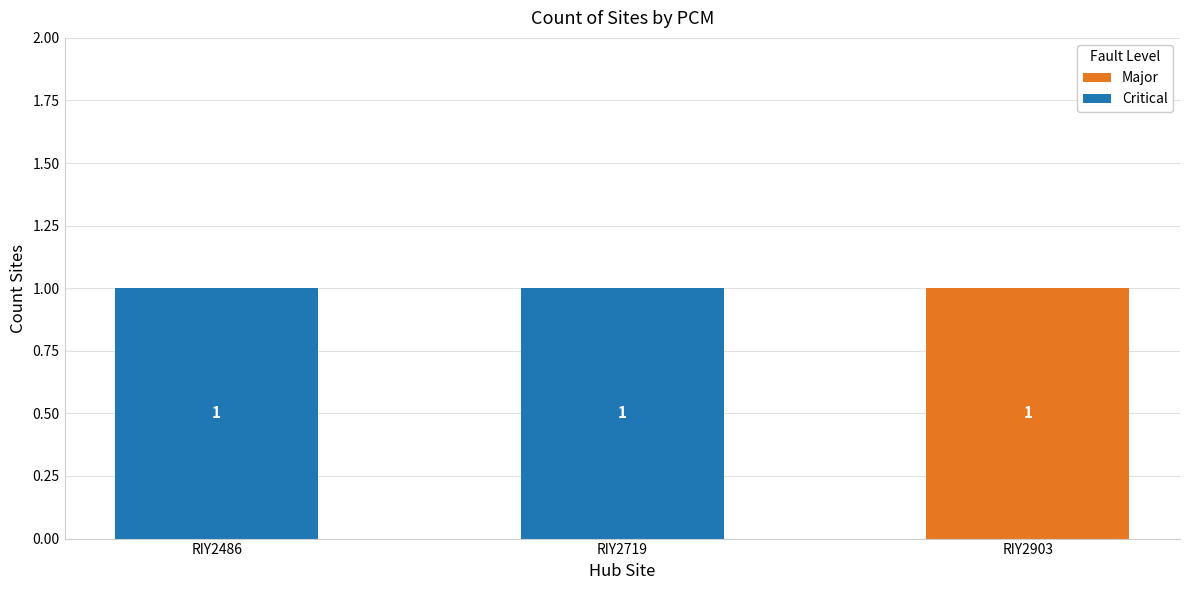

Count the Major values in the range 0 to 1.

3